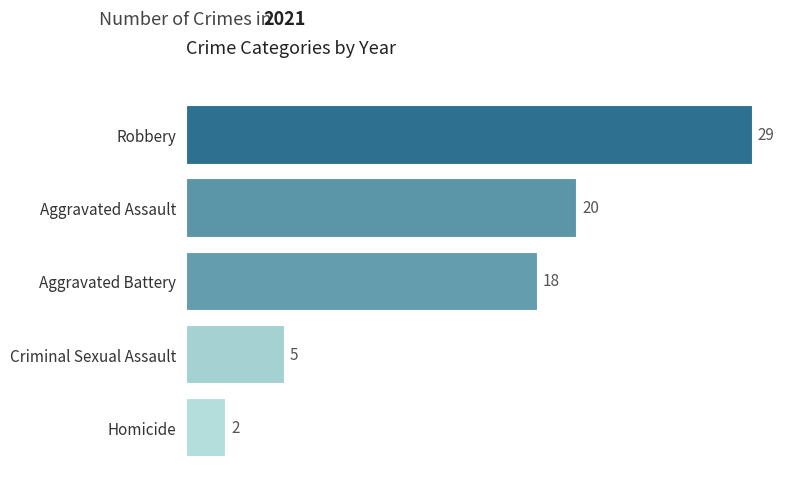

Approximately how many times larger is the value at Aggravated Assault compared to Aggravated Battery?

1.1